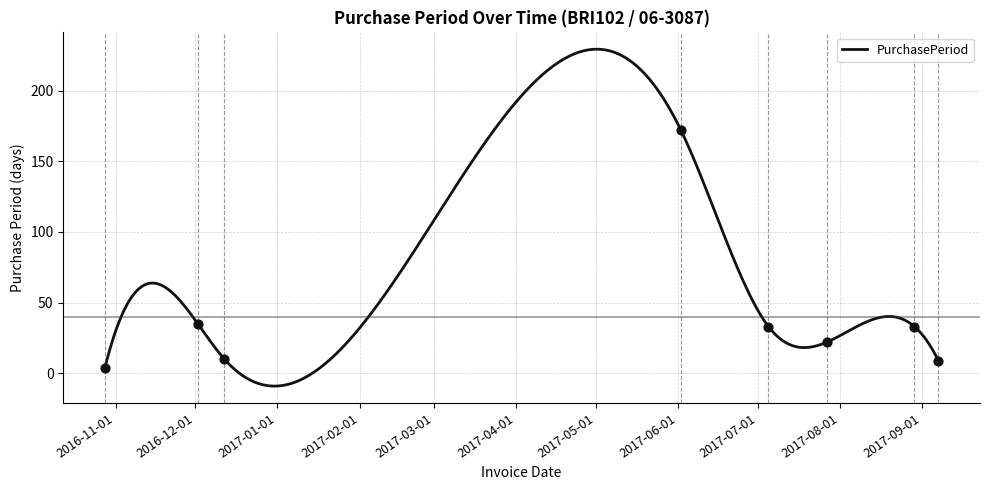

Approximately how many times larger is the value at 2017-06-02 compared to 2017-08-29?

5.2